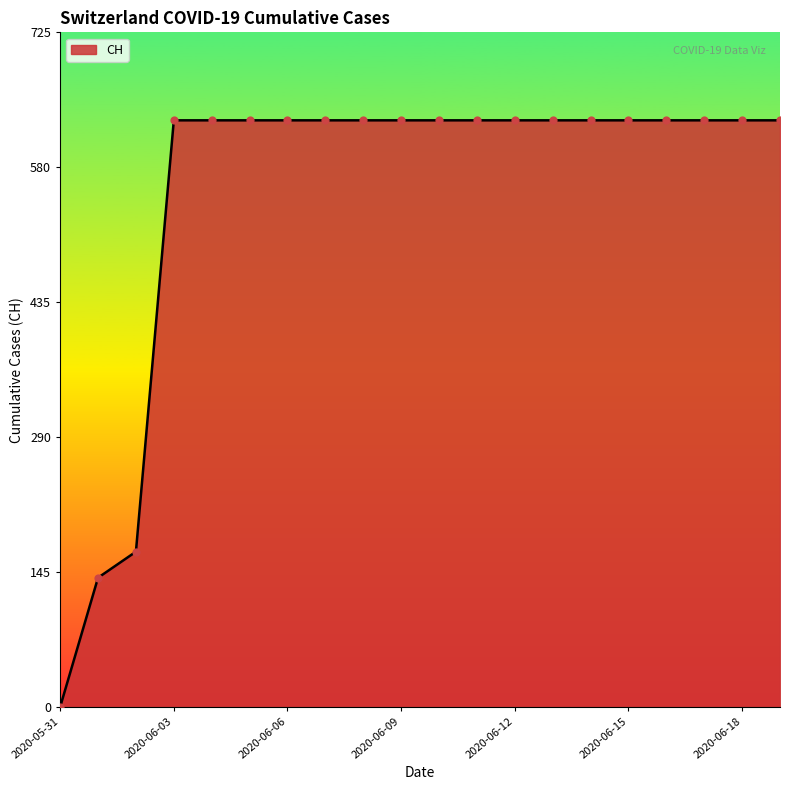

What is the greatest value displayed?

631